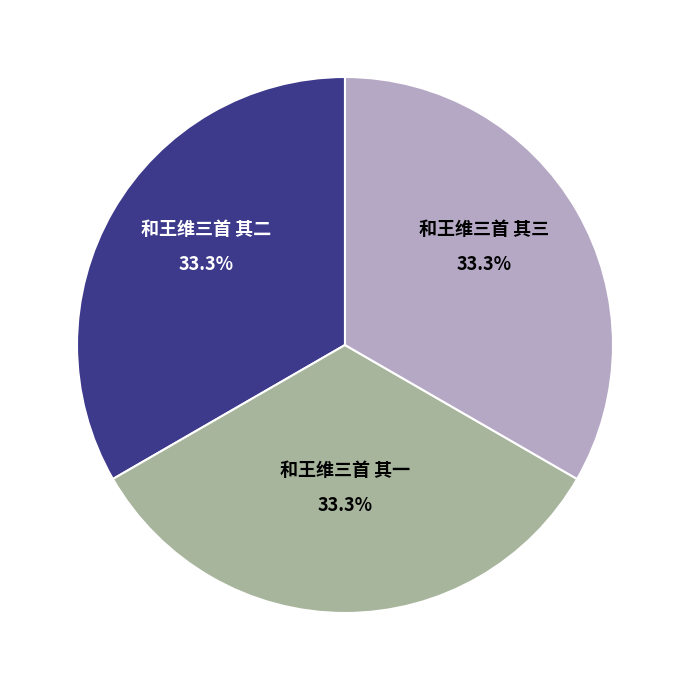

What is the ratio of the value at 和王维三首 其三 to the value at 和王维三首 其一?

1.0